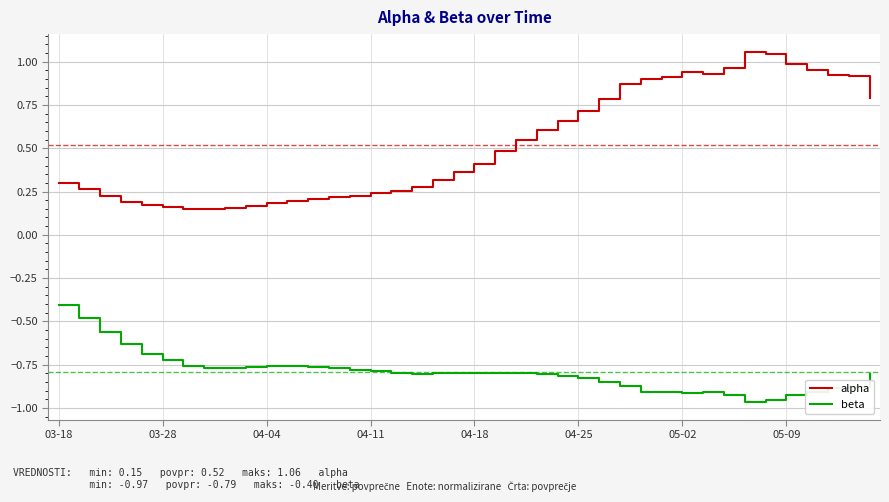

Which series has the largest range (max minus min)?

alpha